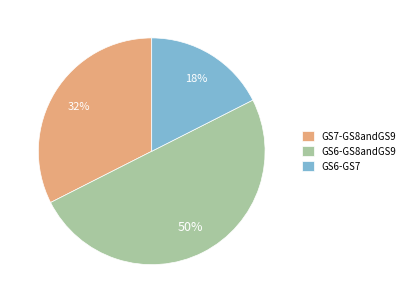

To the nearest percent, what percentage of the pie is GS6-GS8andGS9?

50%